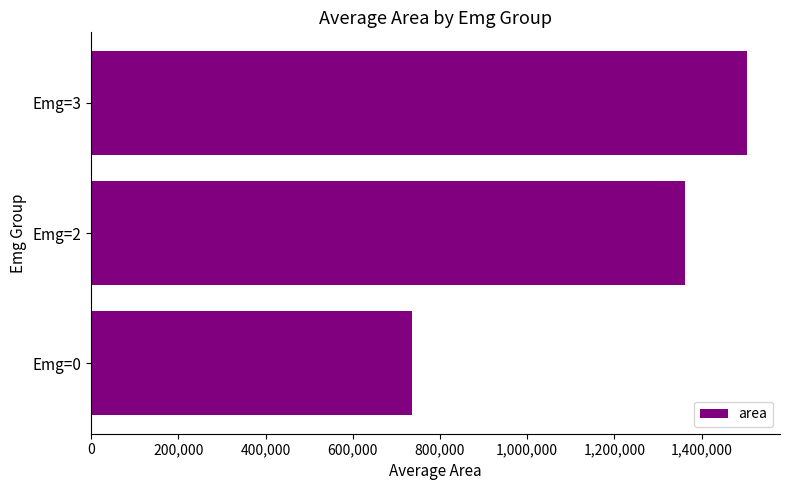

Rank the categories by value from highest to lowest.

Emg=3, Emg=2, Emg=0